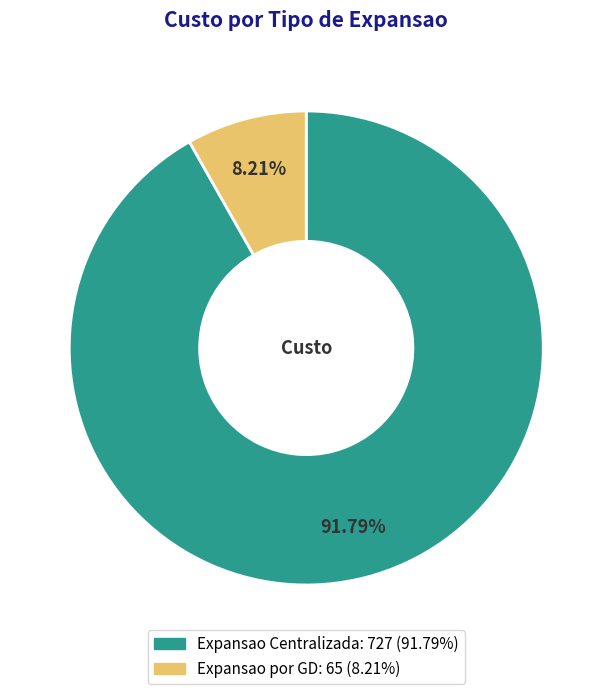

Is it true that Expansao Centralizada is 92% of the pie?

True